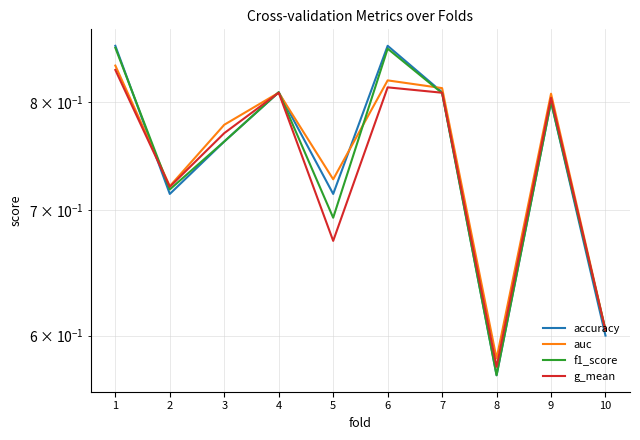

The auc series shows 0.8 at 3. True or false?

True